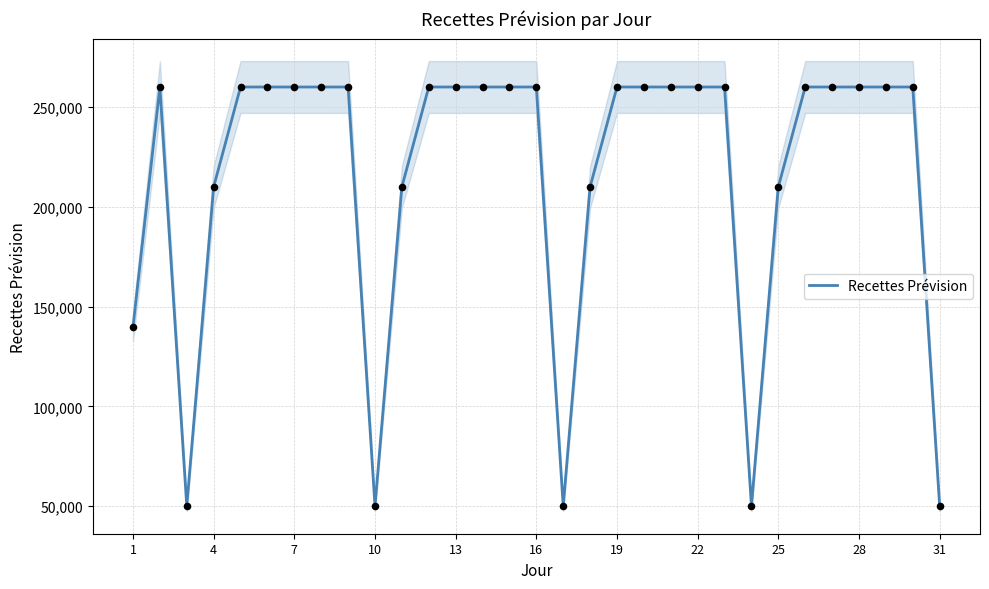

What is the lowest value of the Recettes Prévision series?

50000